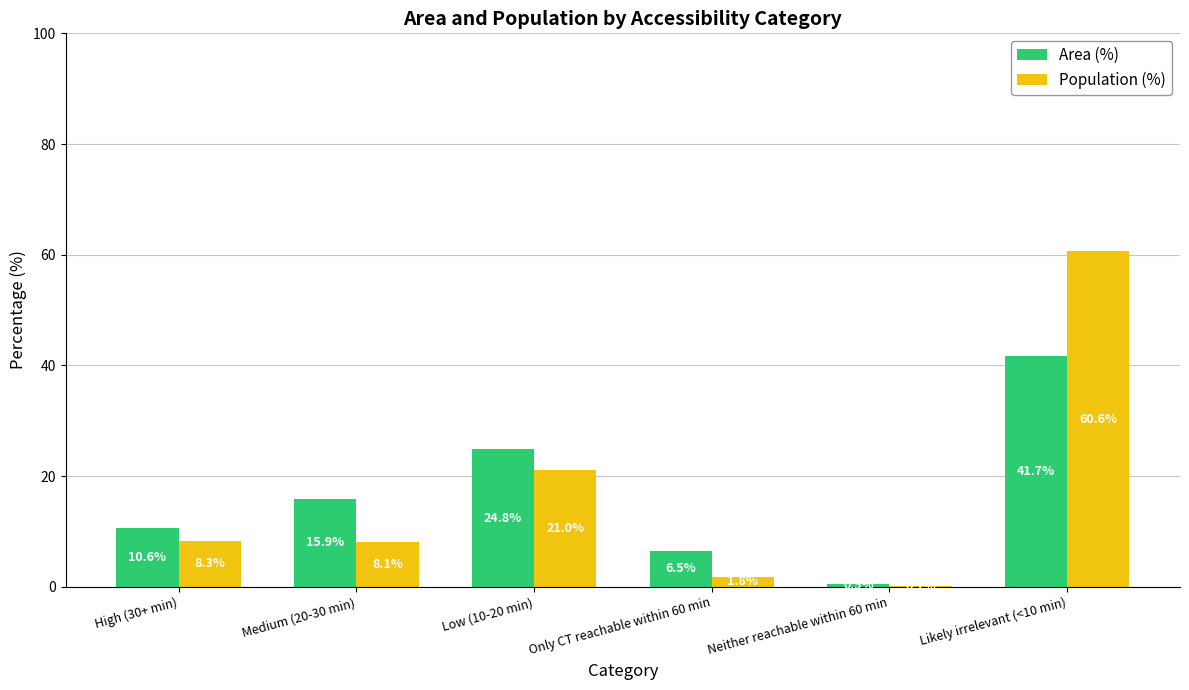

Which series has the largest total across all categories?

Area (%)